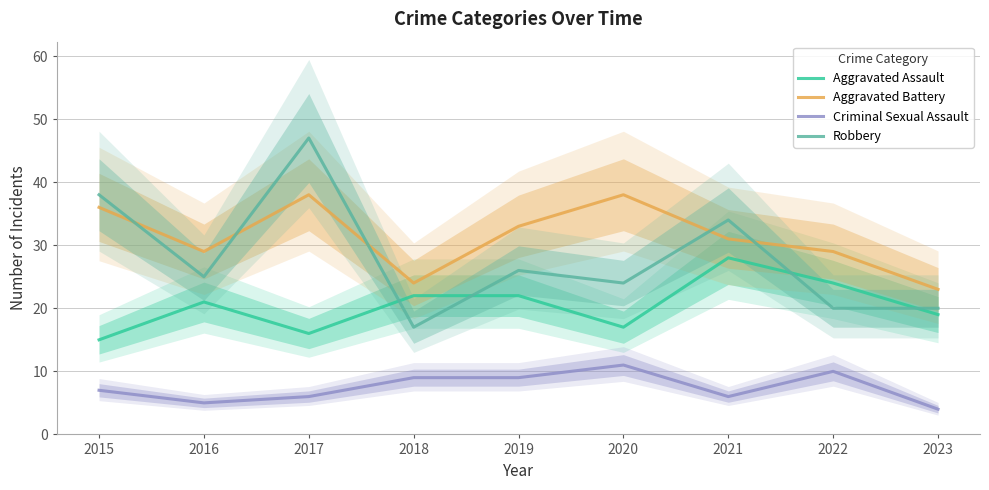

List the labels in order of Criminal Sexual Assault value, largest first.

2020, 2022, 2018, 2019, 2015, 2017, 2021, 2016, 2023